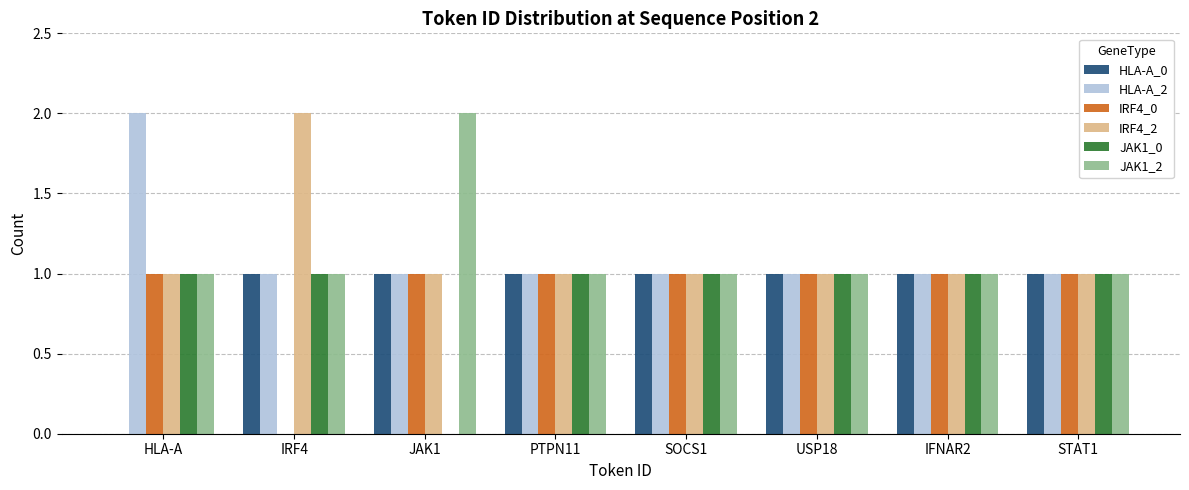

The JAK1_0 series shows 1 at SOCS1. True or false?

True